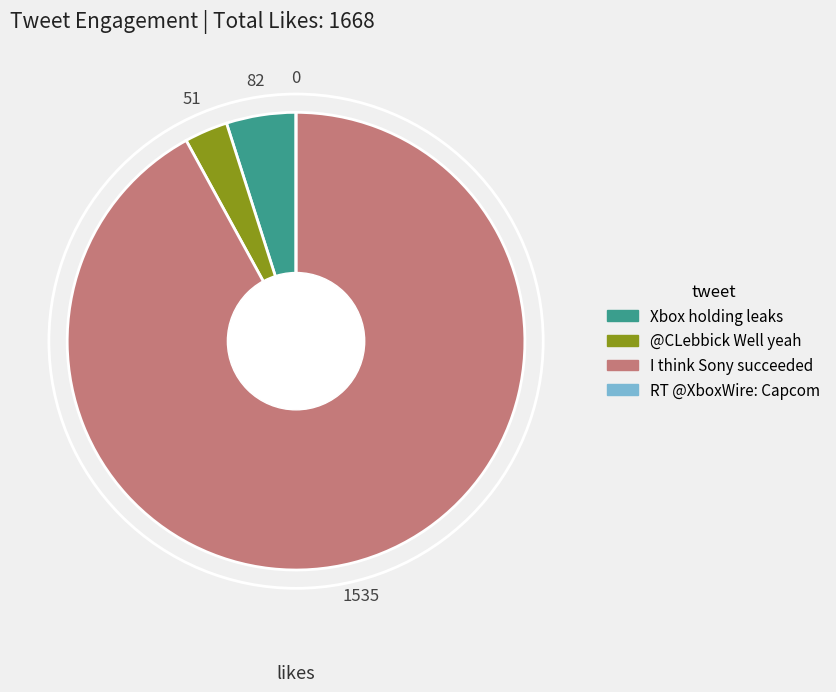

Does any single category account for the majority?

Yes